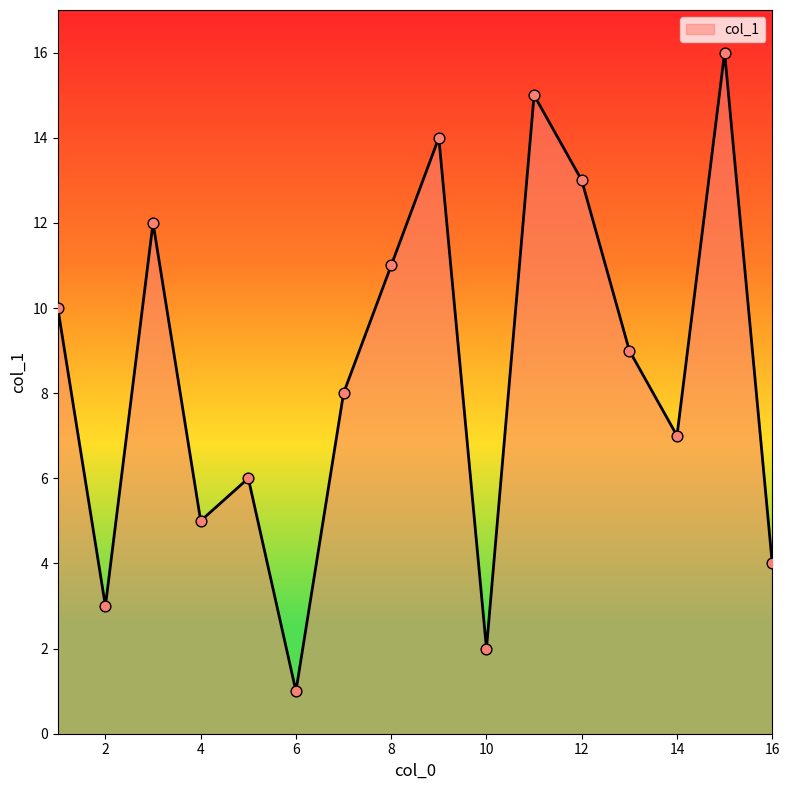

What is the difference between the maximum and minimum values?

15